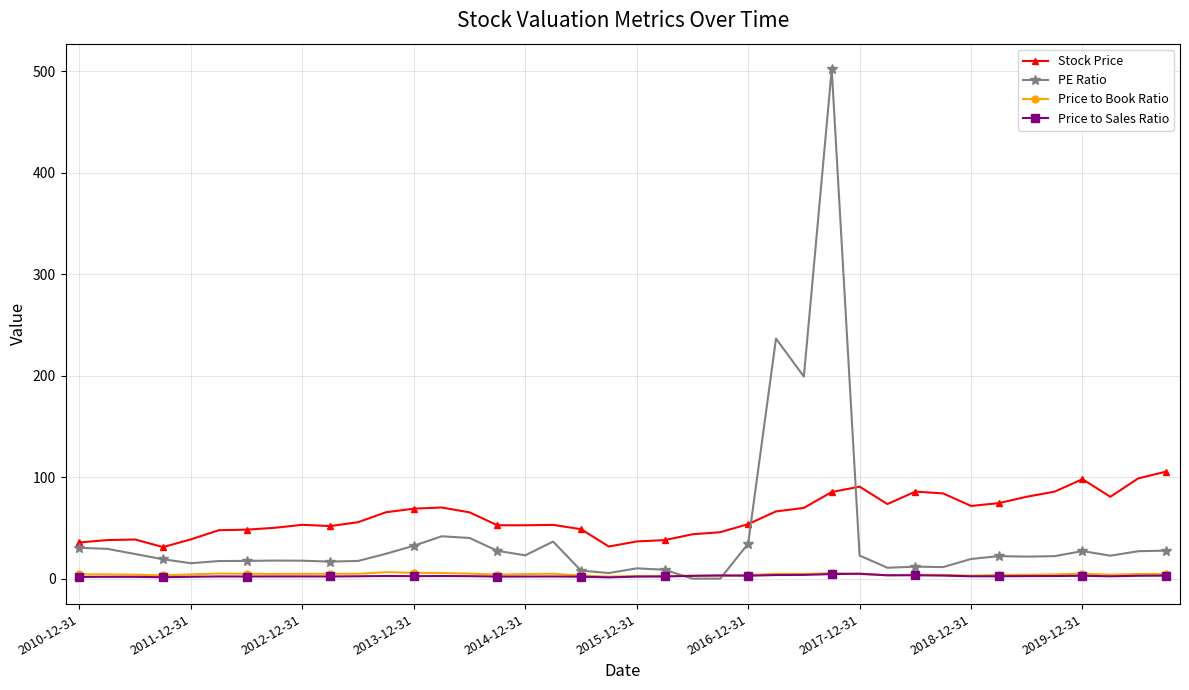

Which series has the widest spread of values?

PE Ratio